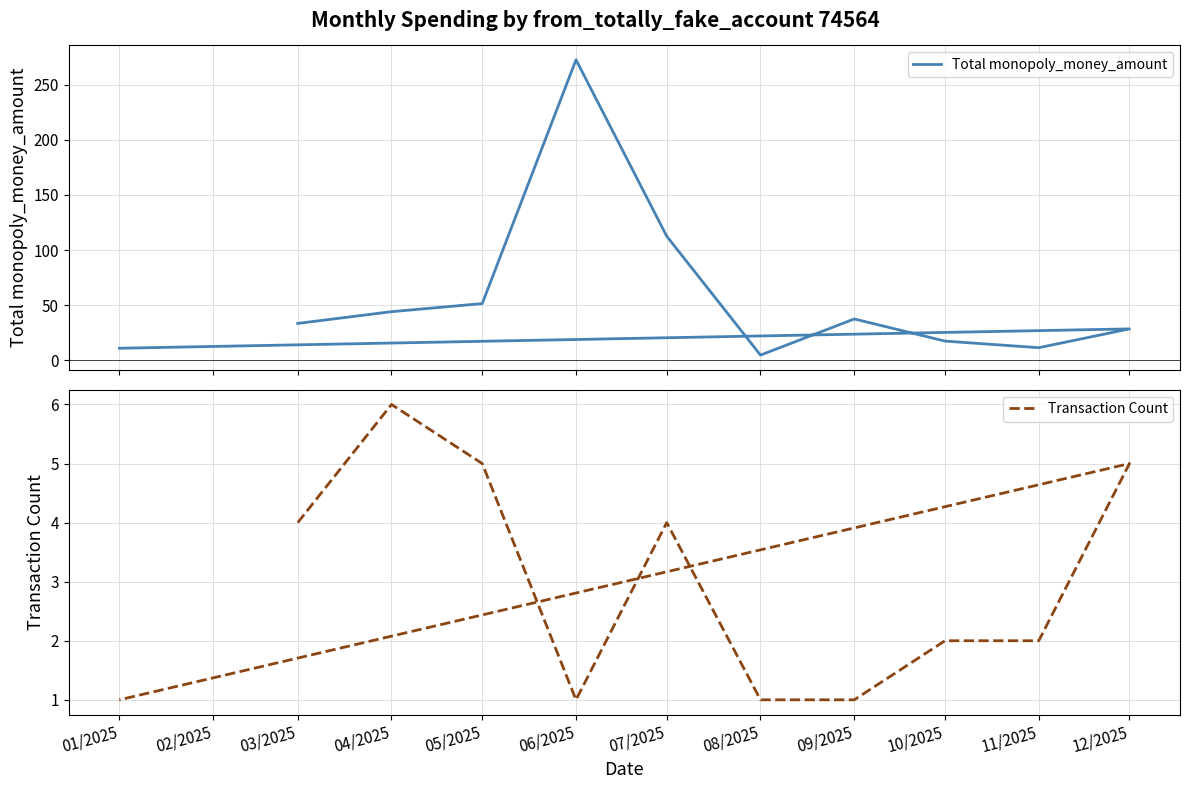

How many interior local peaks does the Transaction Count series have?

3